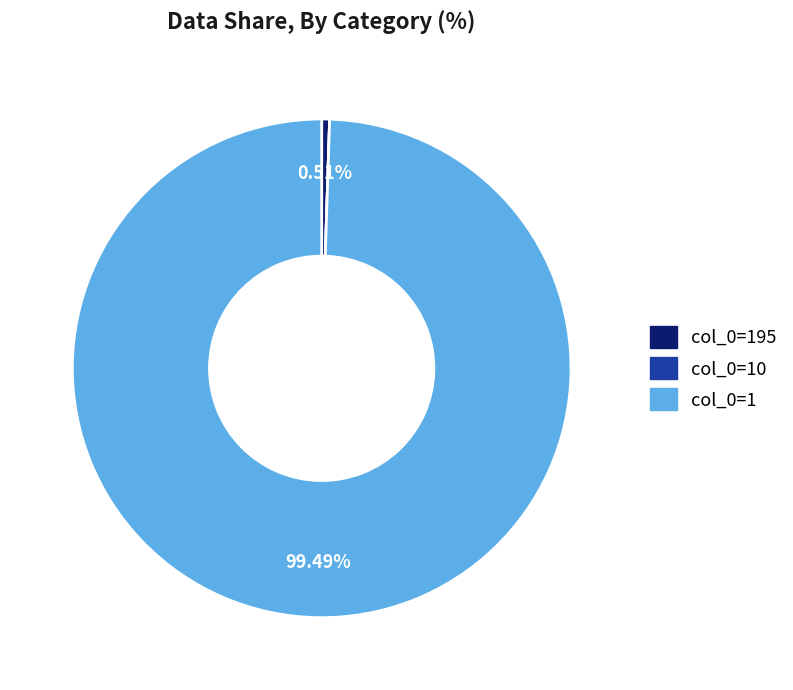

Between col_0=1 and col_0=195, which is larger?

col_0=1